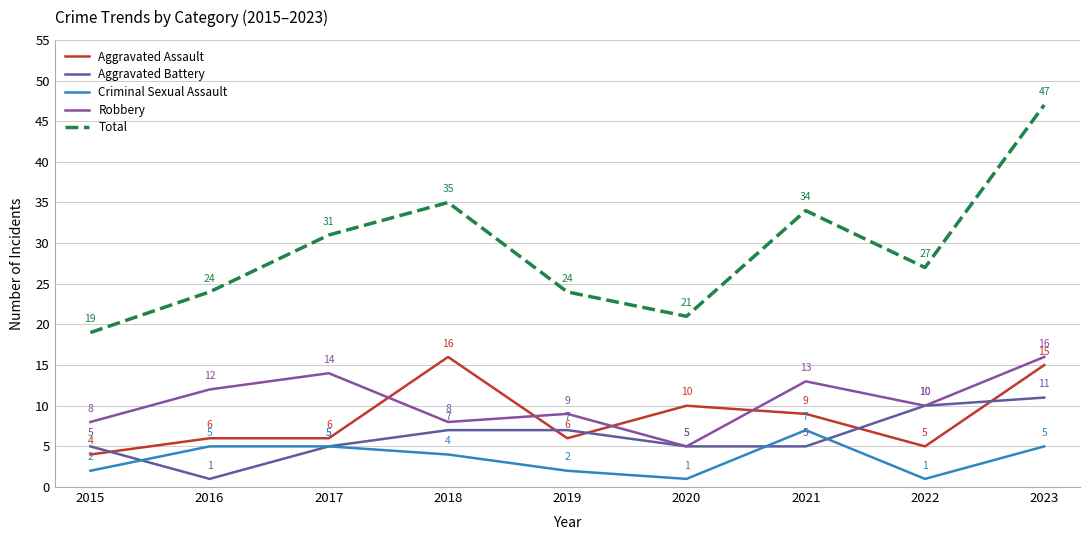

Is it true that Aggravated Battery equals 5 at 2015?

True